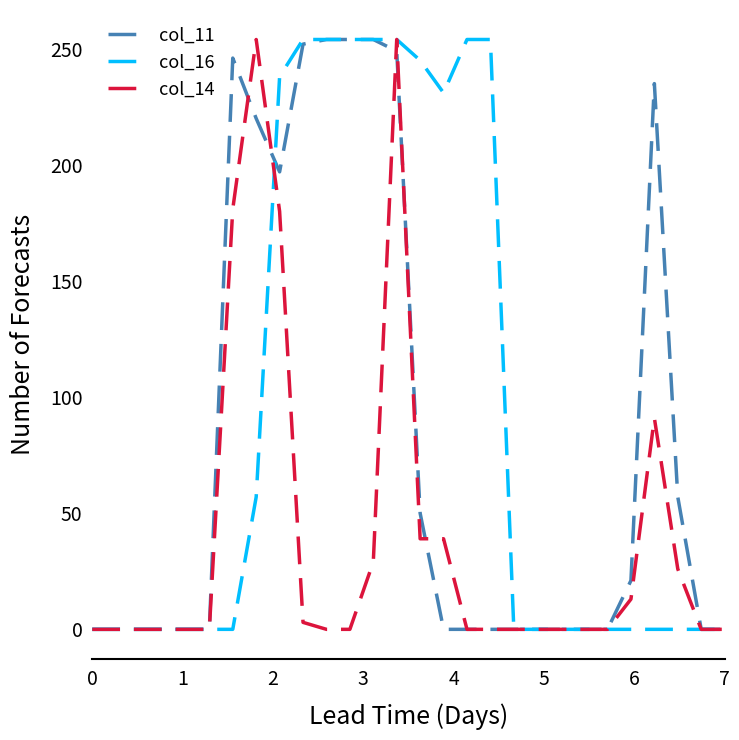

What is the maximum value shown in the chart?

254